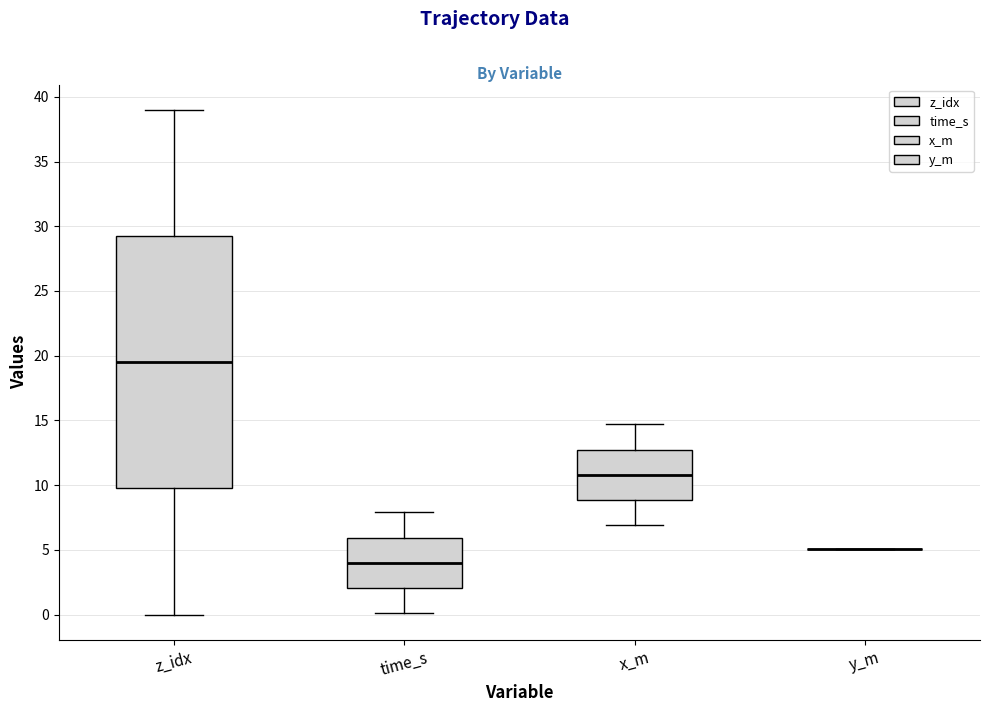

Where does the lower whisker of the box for x_m end on the y-axis? The values are not printed on the chart, so give them approximately, as read against the axis.

7.0